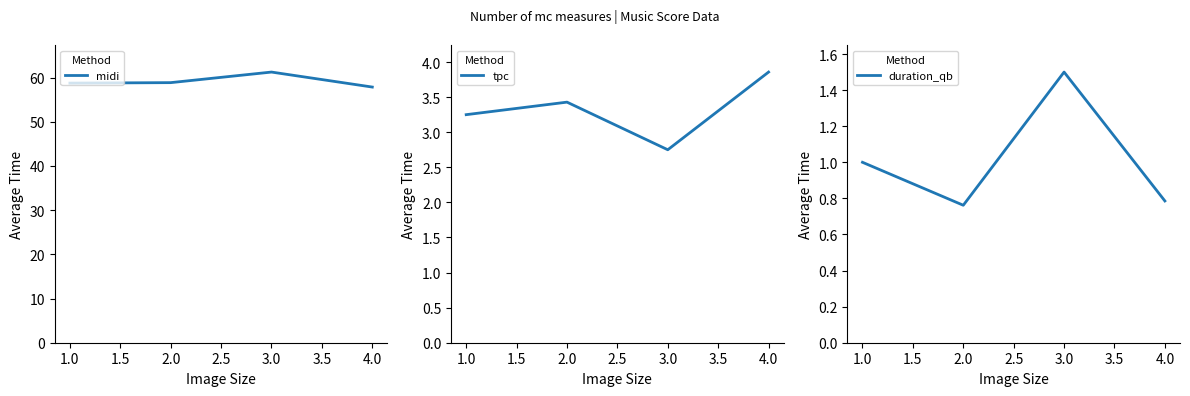

What is the highest value of the duration_qb series?

1.5